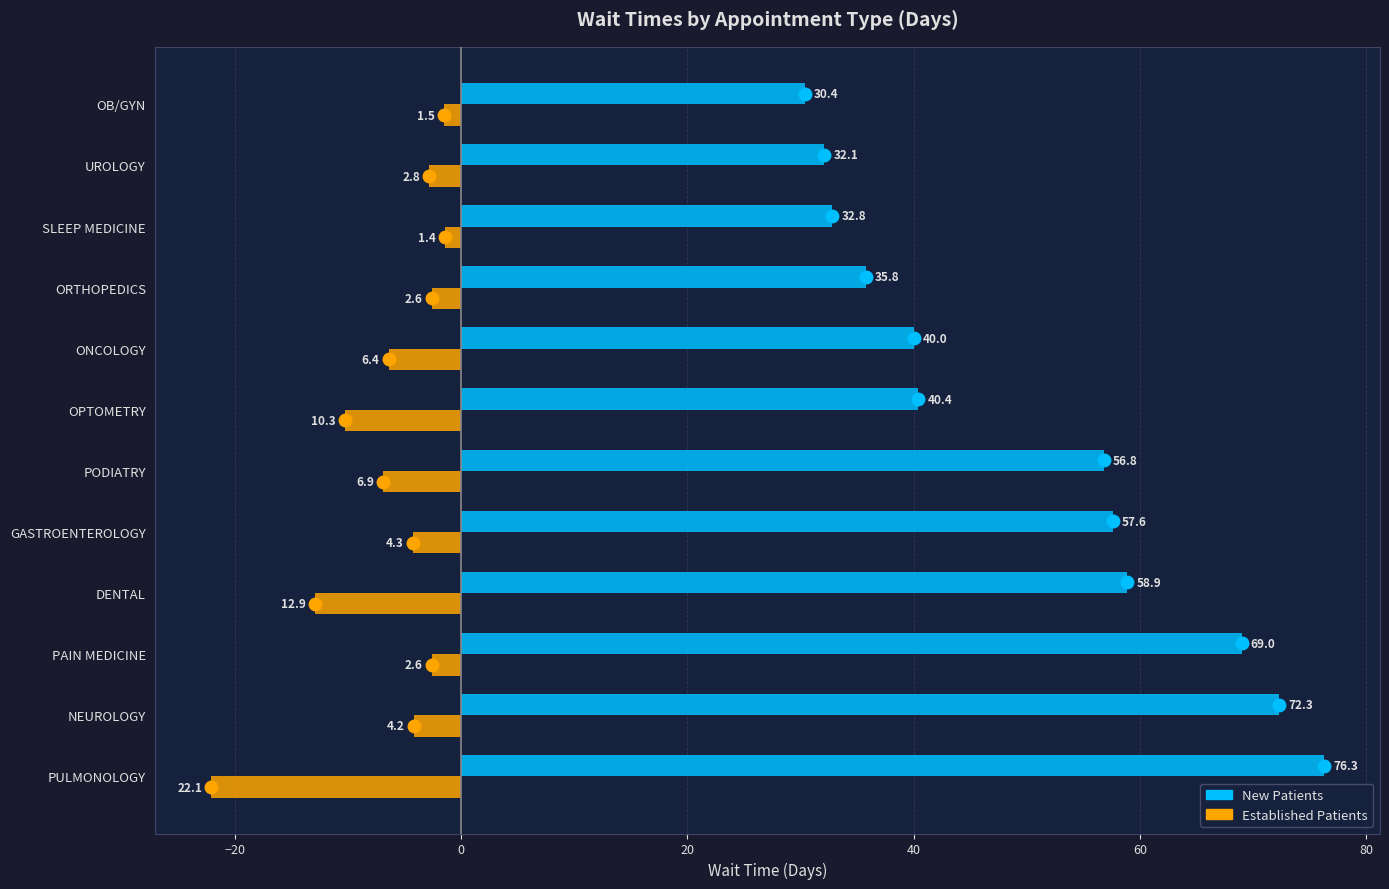

What is the difference between the highest and lowest values at OPTOMETRY?

50.7